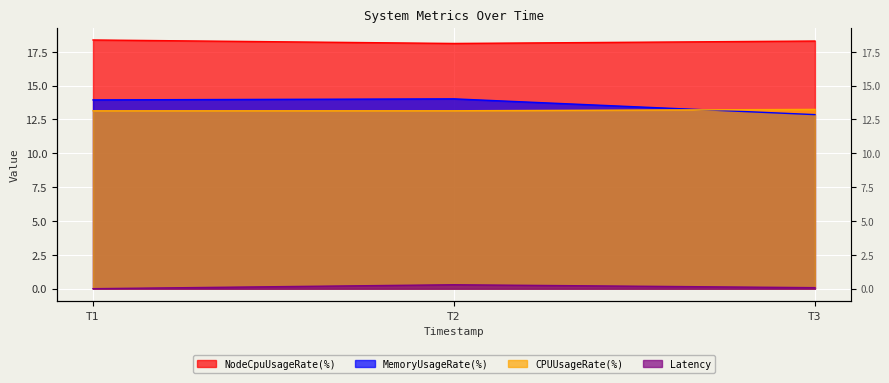

What is the sum of the Latency values at 1695578941 and 1695579001?

0.4